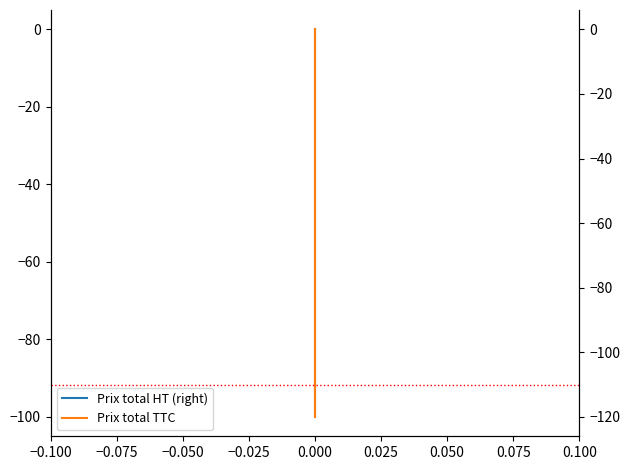

How many lines are shown in the chart?

2